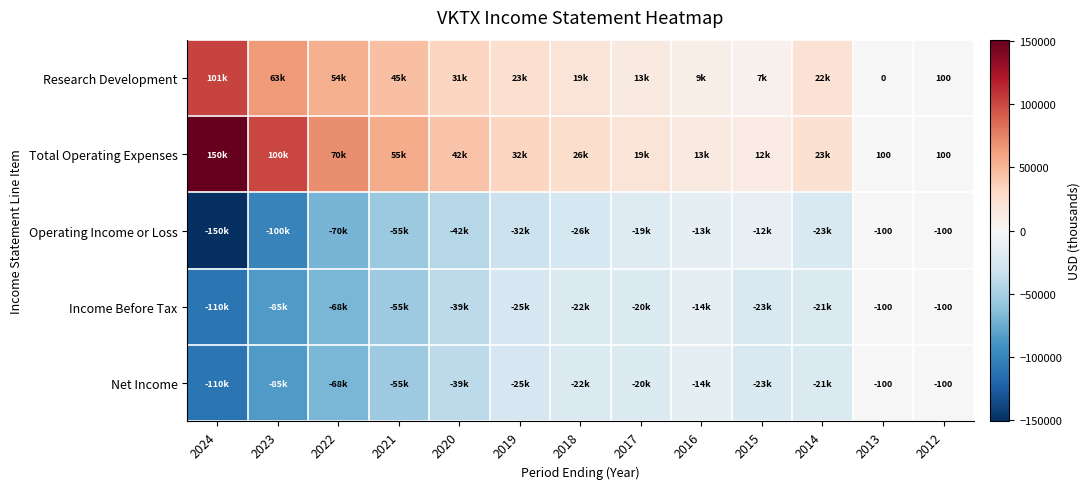

Is it true that Net Income equals -23740 at 2020?

False